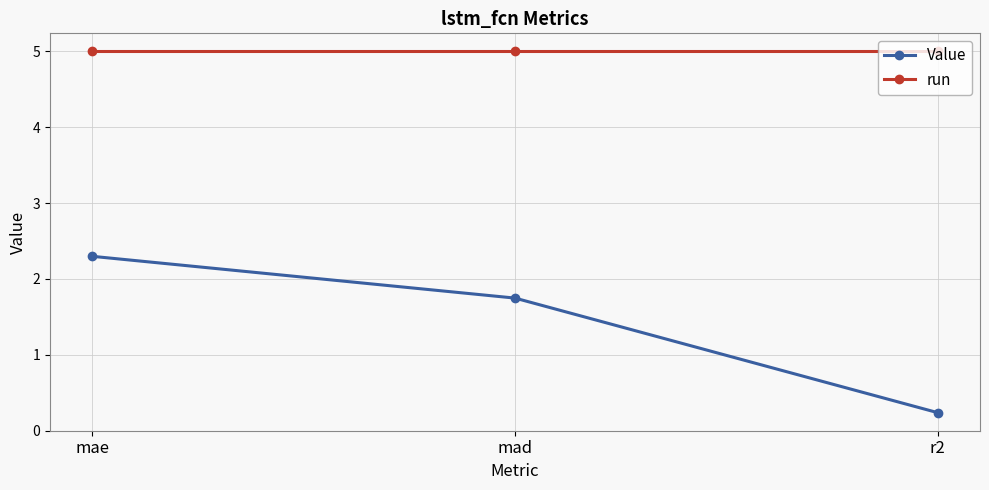

What is the total value across all series at r2?

5.2